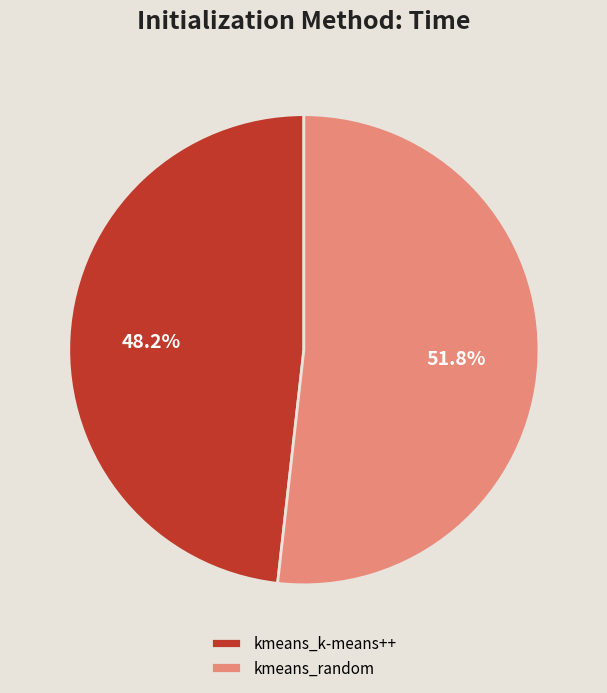

The kmeans_k-means++ slice represents 48% of the pie. True or false?

True